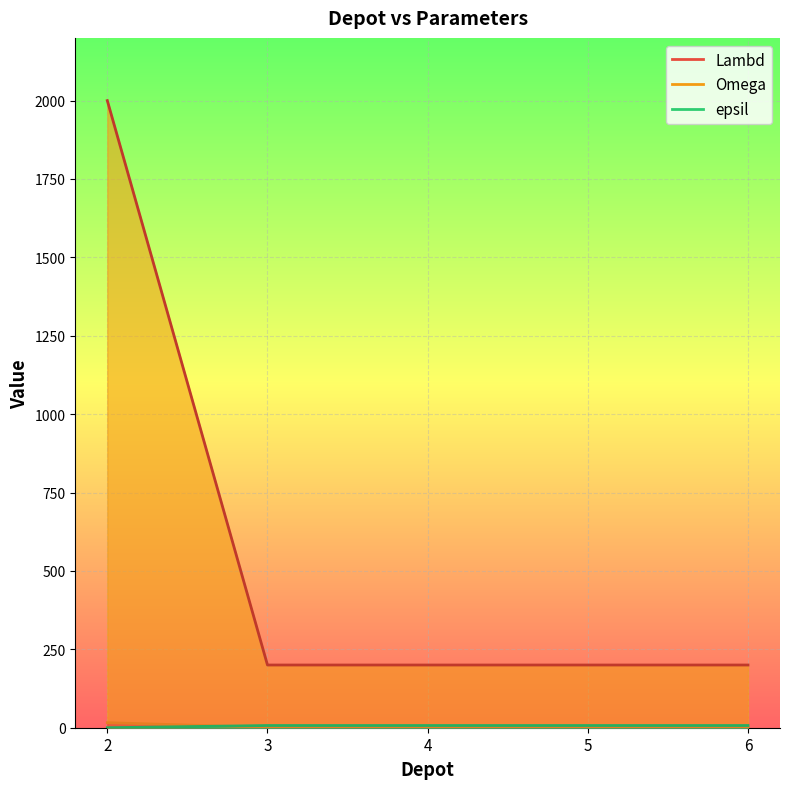

What is the value of the epsil point at the 4th from the left?

7